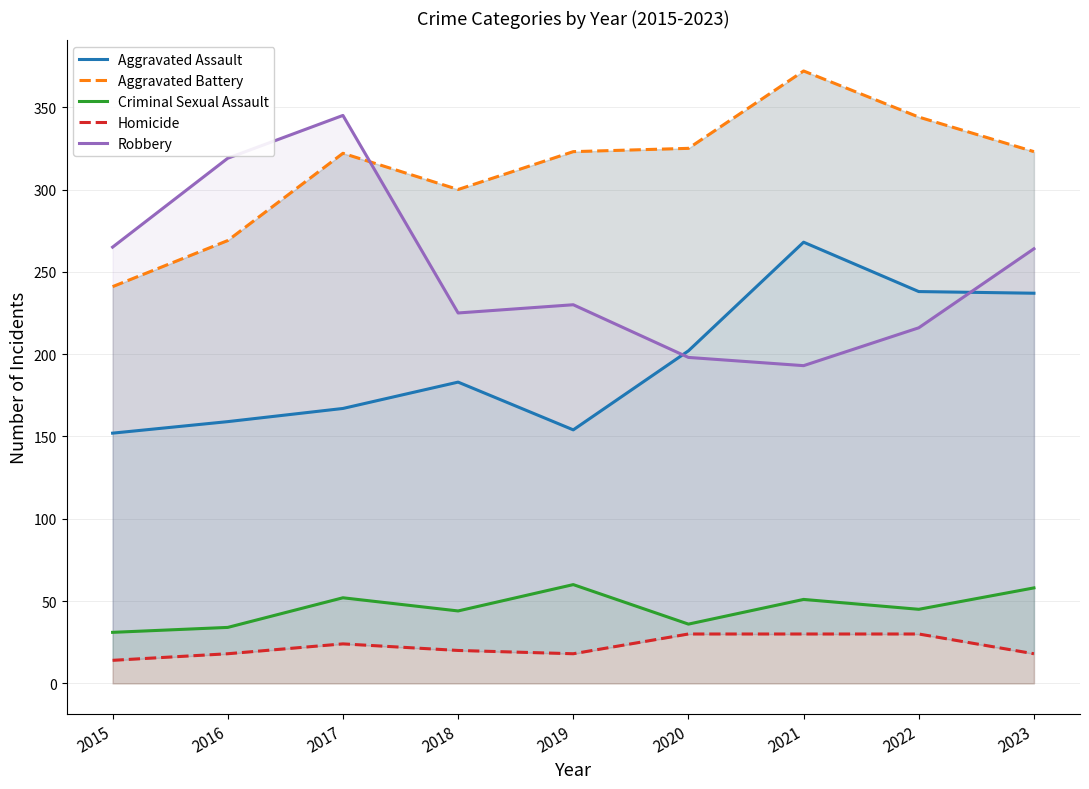

How many lines are shown in the chart?

5